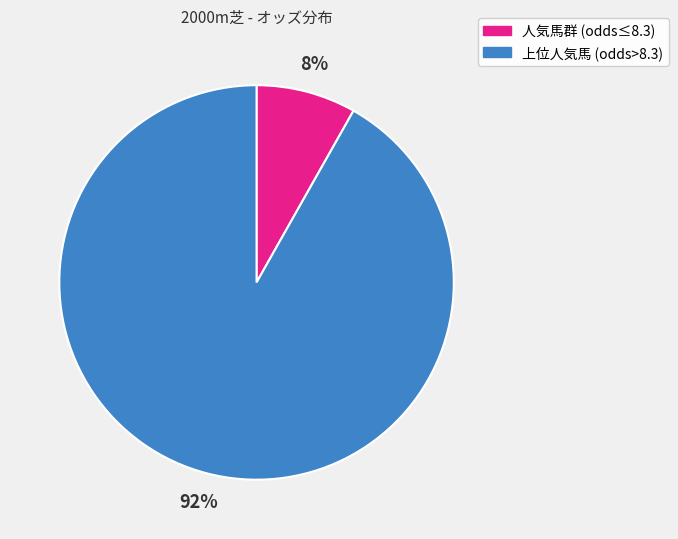

What is the smallest slice in the pie chart?

人気馬群 (odds≤8.3)